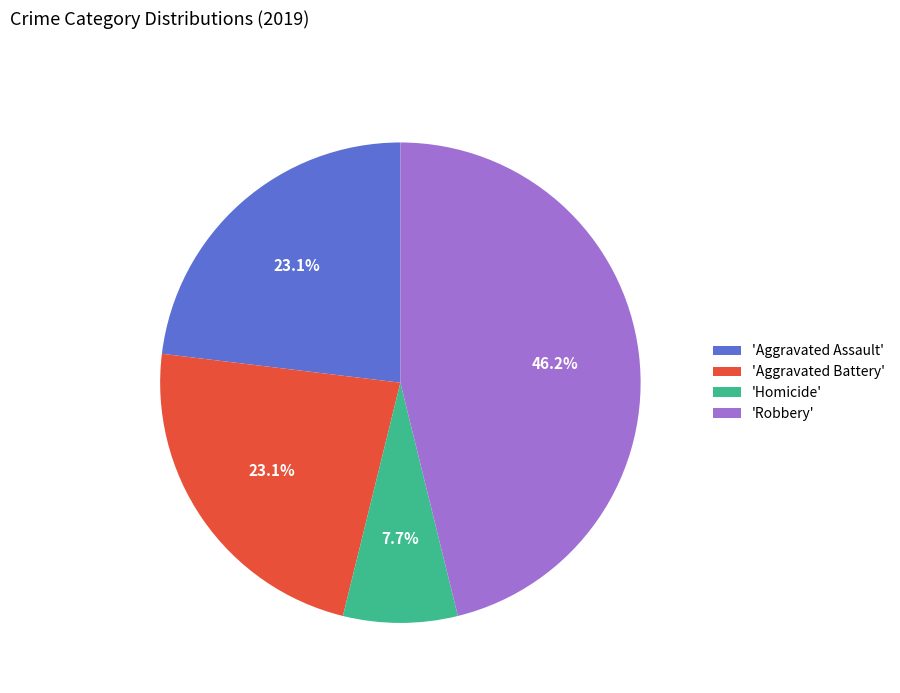

How many slices are in this pie chart?

4